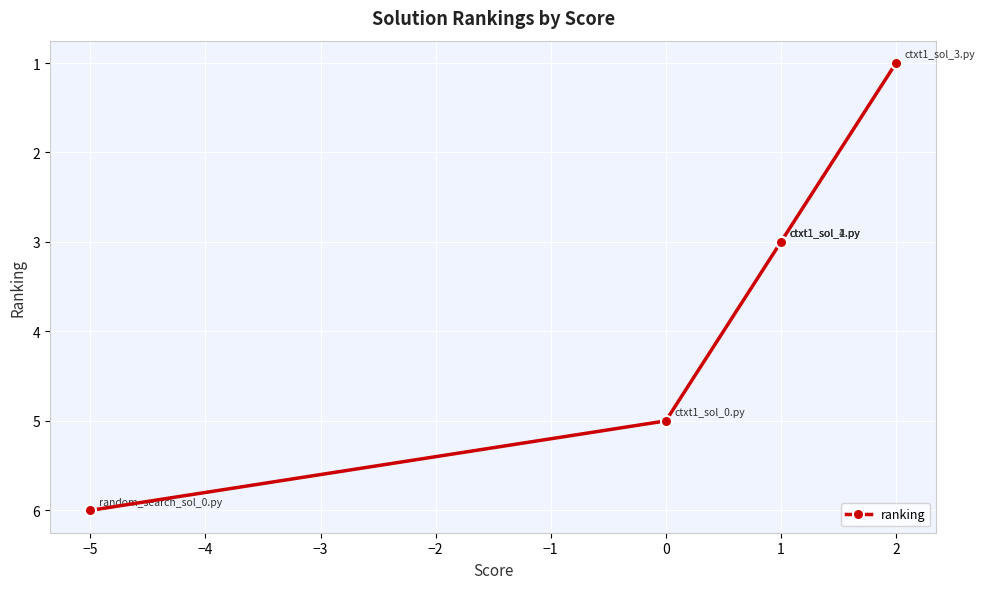

What is the minimum value shown in the chart?

1